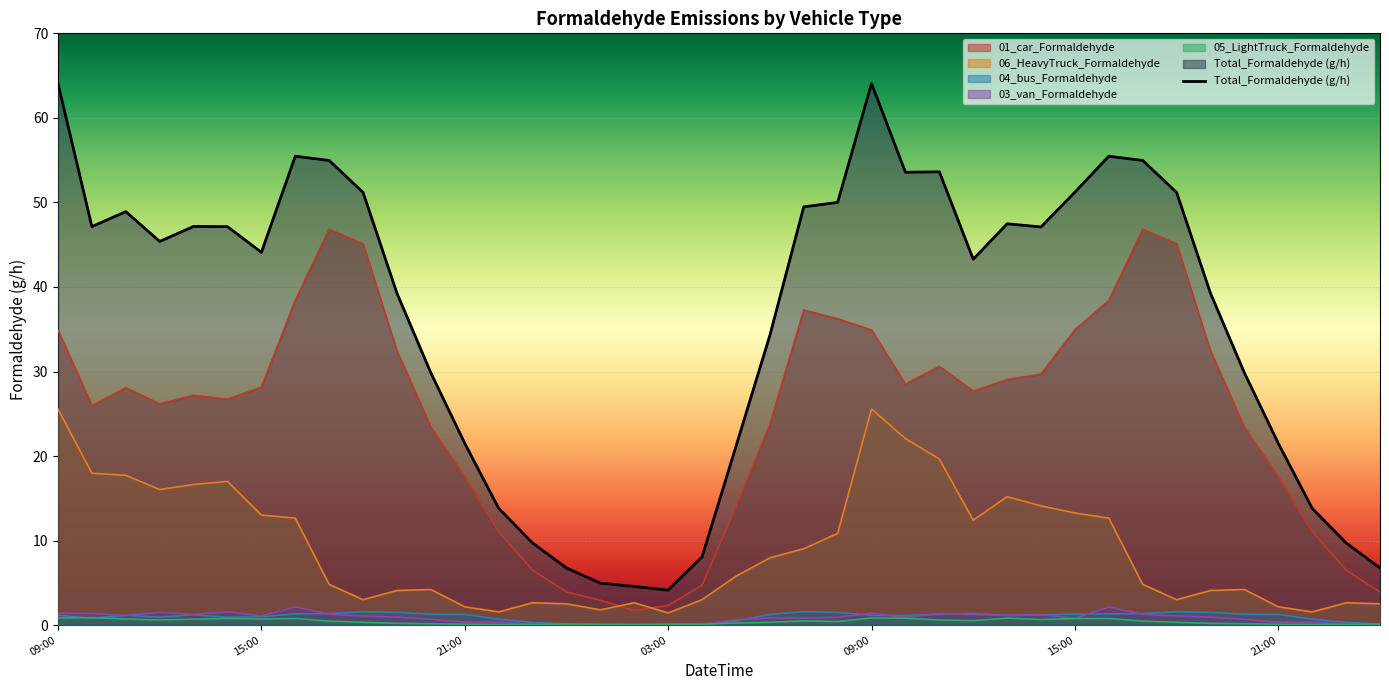

Where is the first local maximum for 06_HeavyTruck_Formaldehyde?

2024081214